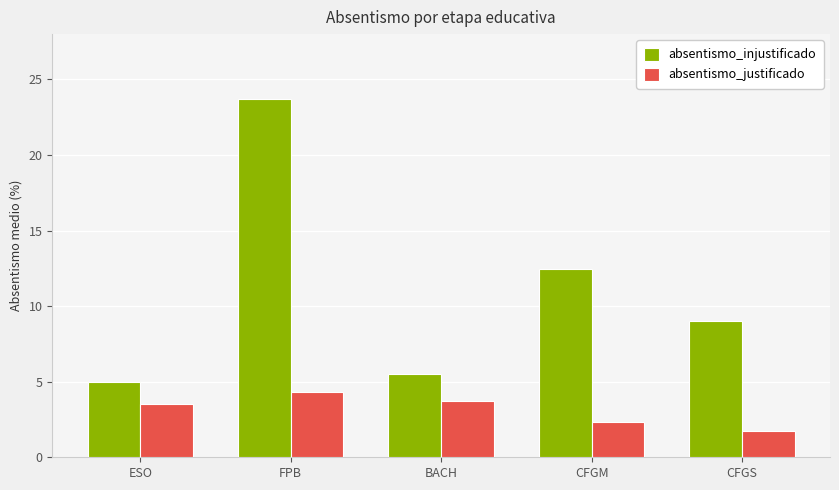

What are all the series names shown in the legend?

absentismo_injustificado, absentismo_justificado